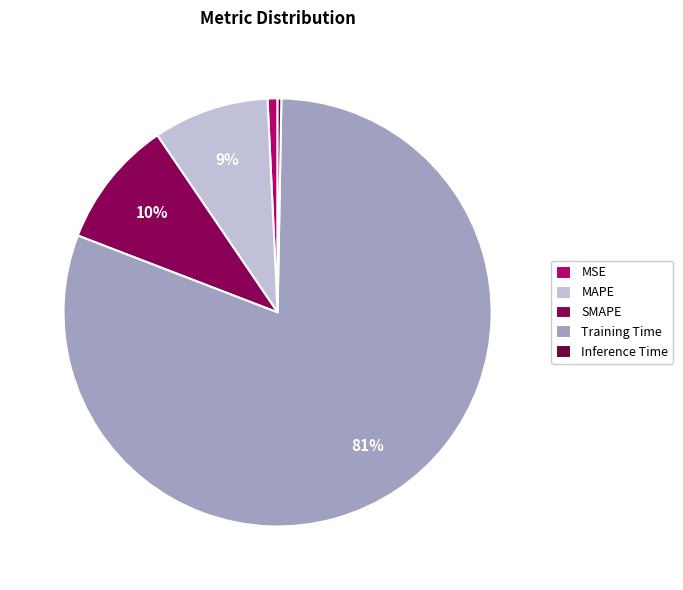

Which has a higher value, Inference Time or Training Time?

Training Time